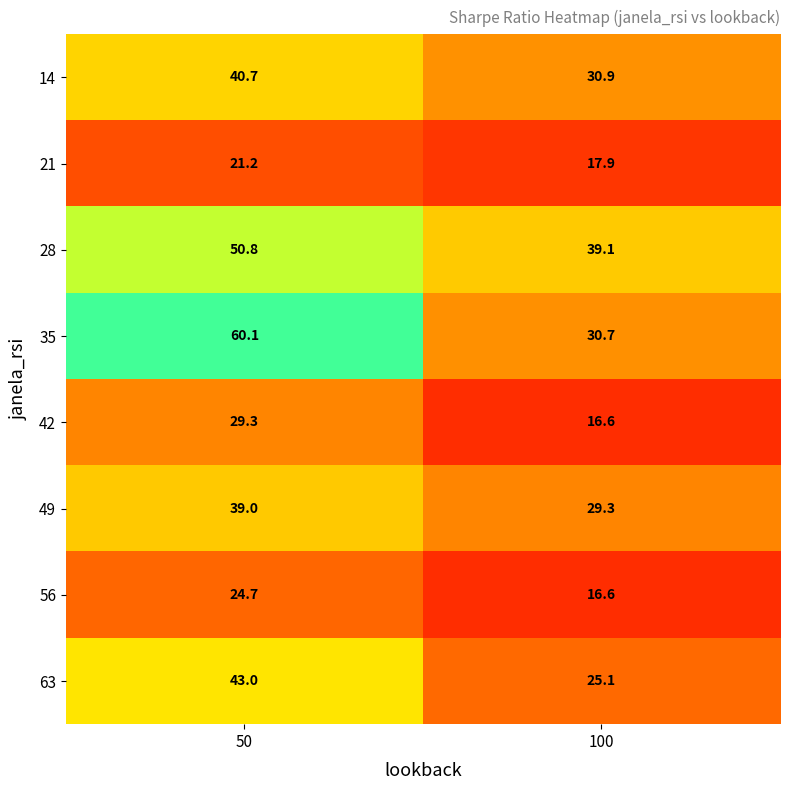

Is it true that 63 equals 42.5 at 100?

False